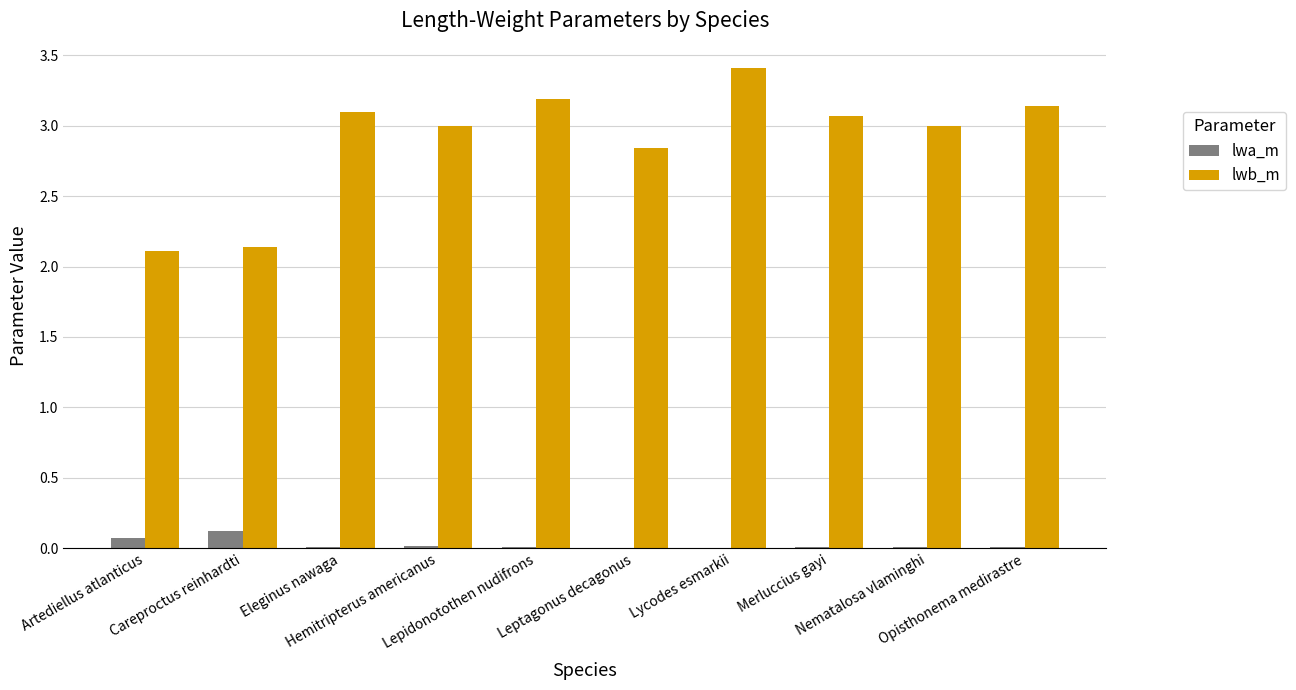

What is the total value across all series at Careproctus reinhardti?

2.3